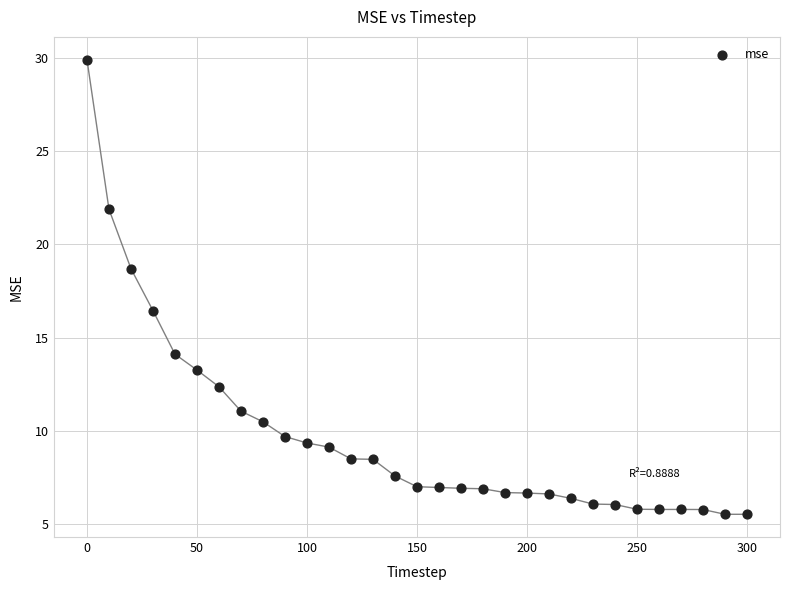

What is the range of Y values (max minus min)?

24.4